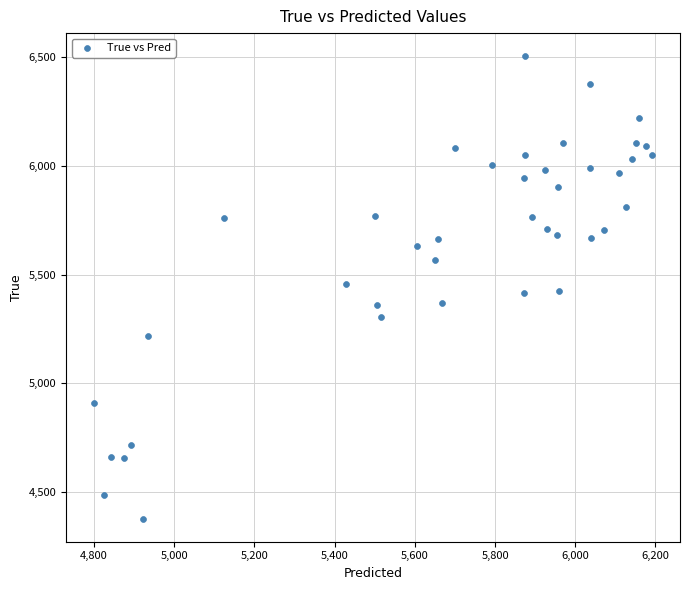

What is the range of Y values (max minus min)?

2128